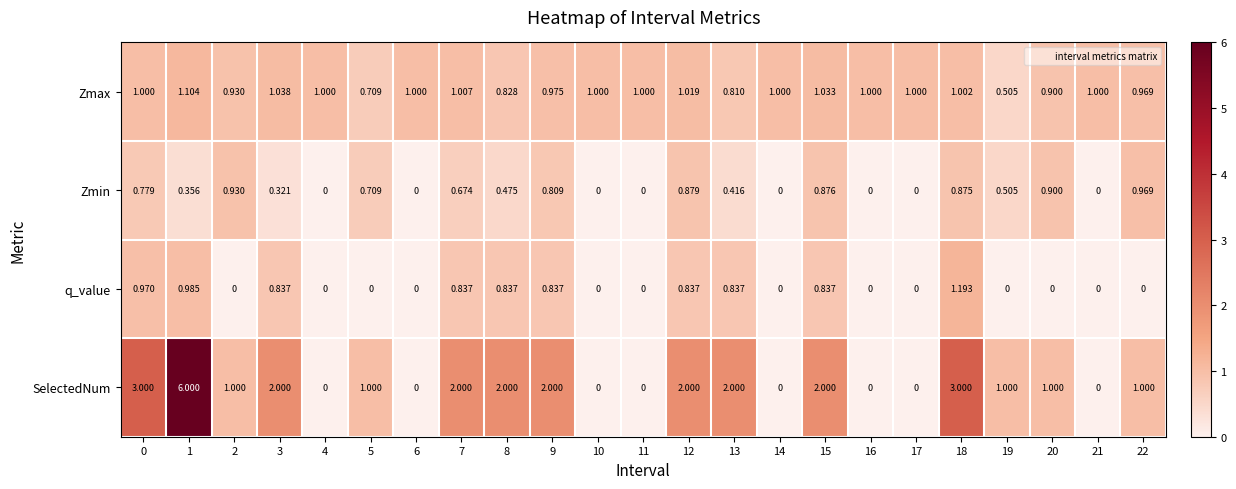

Which series has the largest range (max minus min)?

SelectedNum